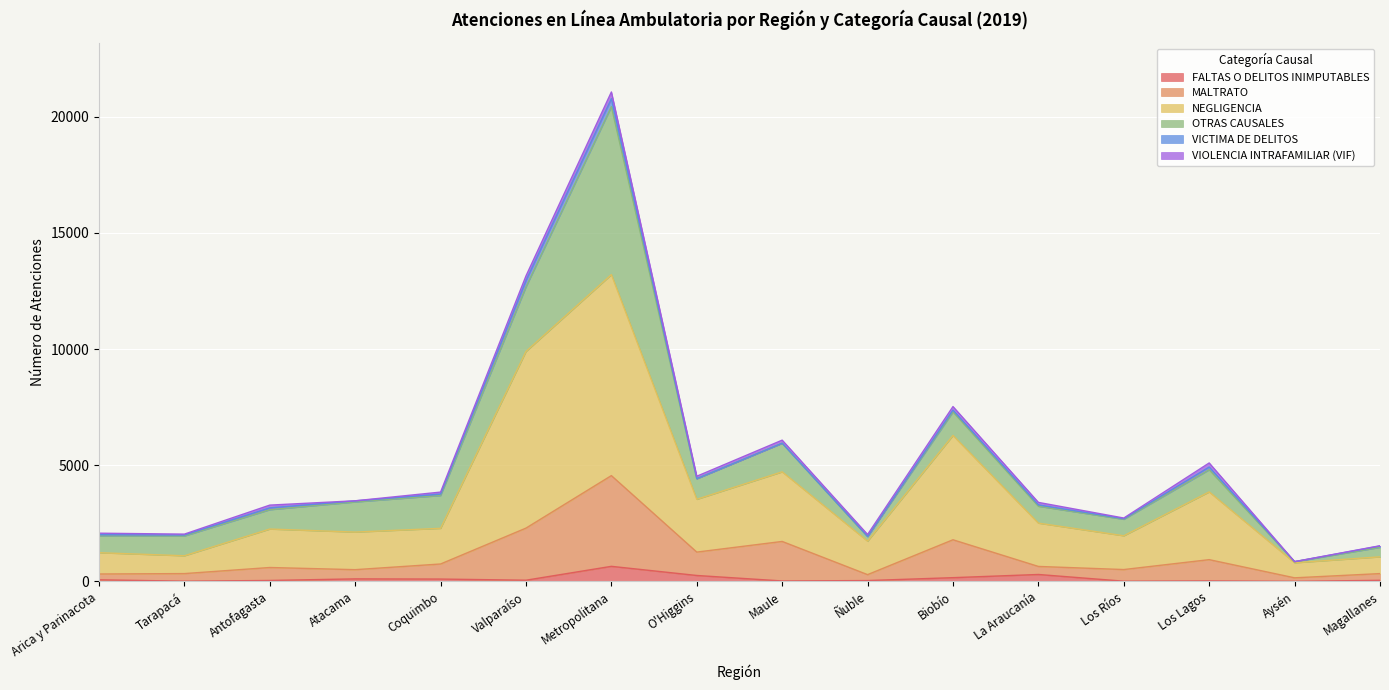

At which label is MALTRATO closest to 2355?

Valparaíso